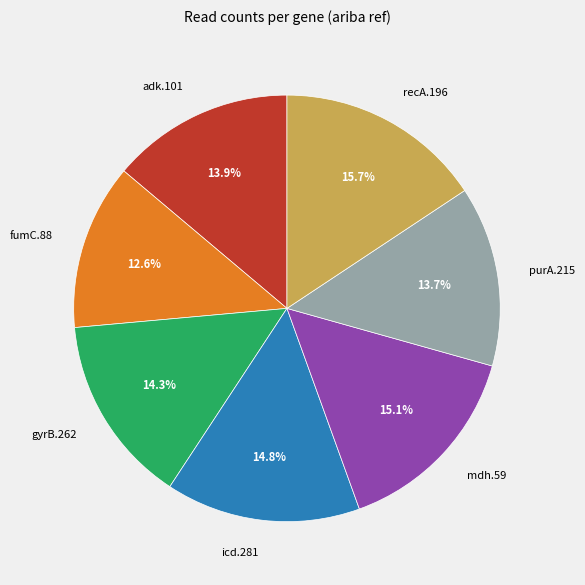

Is adk.101 the majority of the pie?

No